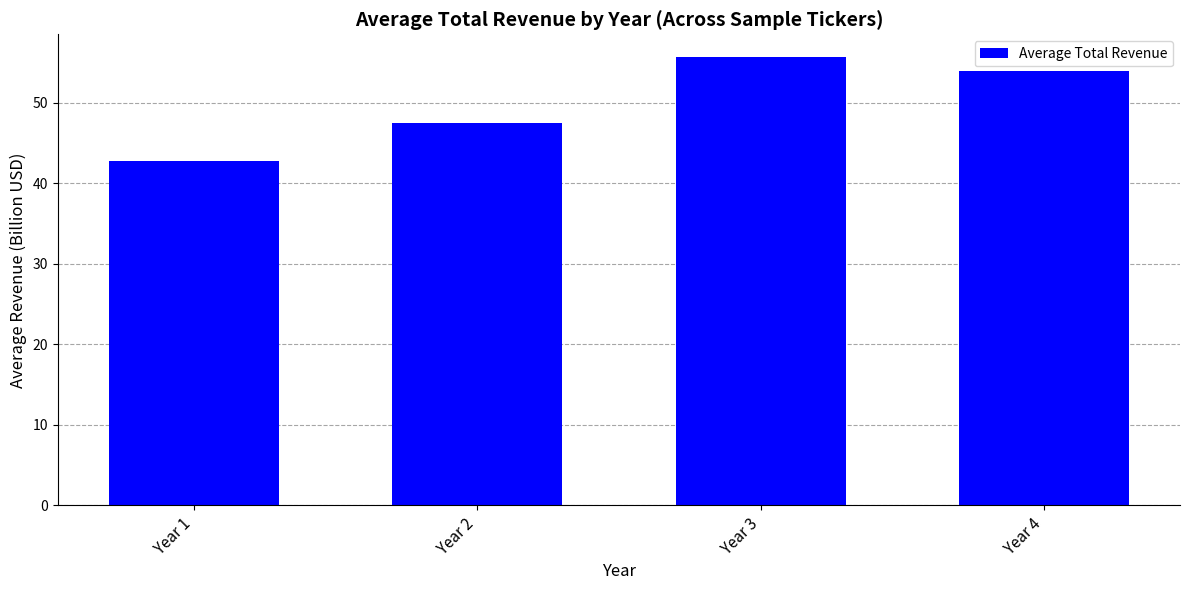

What is the greatest value displayed?

55.7